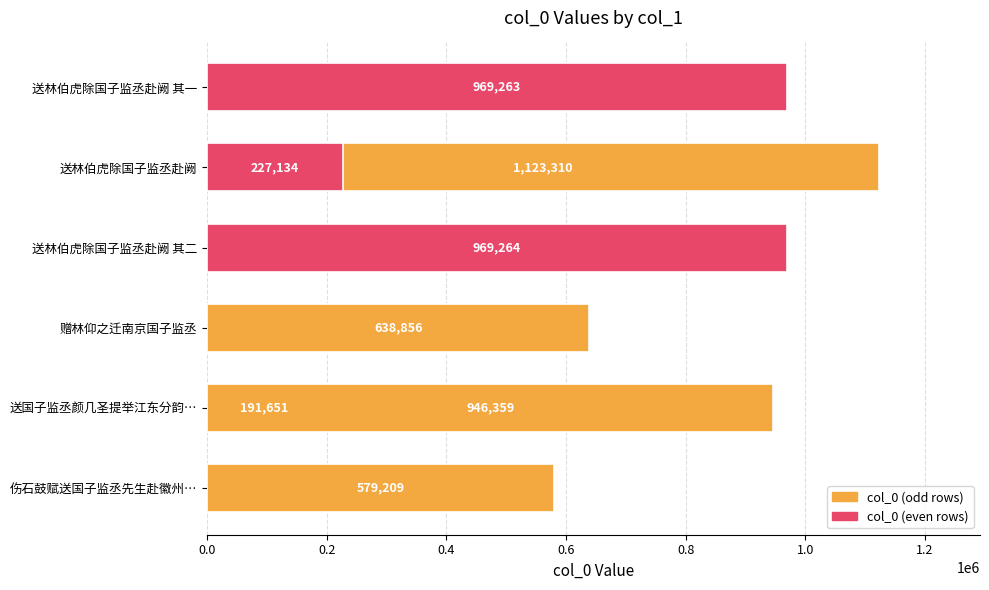

Are the bars grouped side by side (vs. stacked)?

No